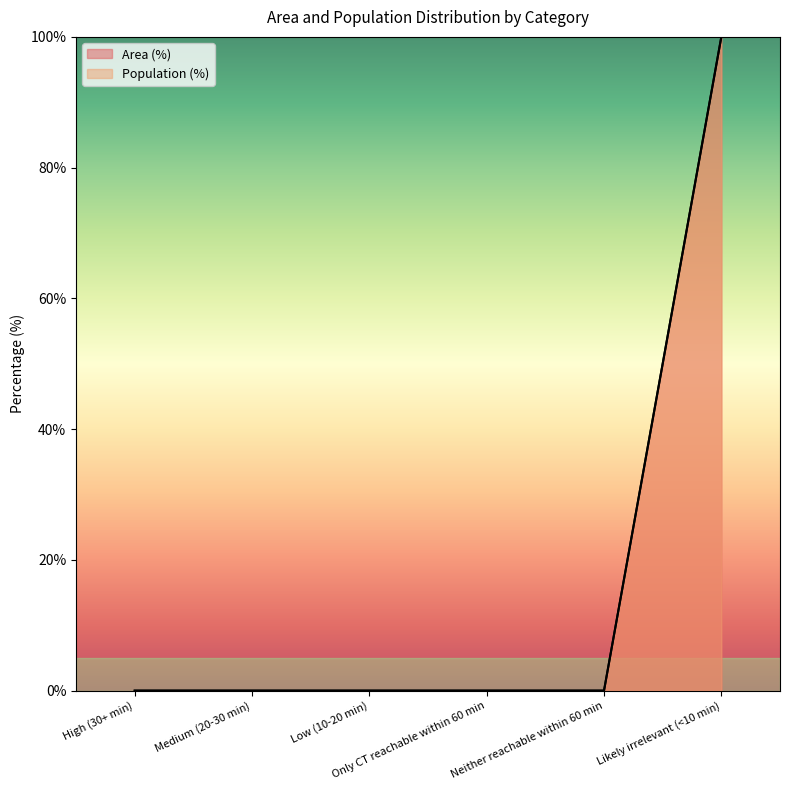

What is the value of the Population (%) point at the 6th from the left?

100